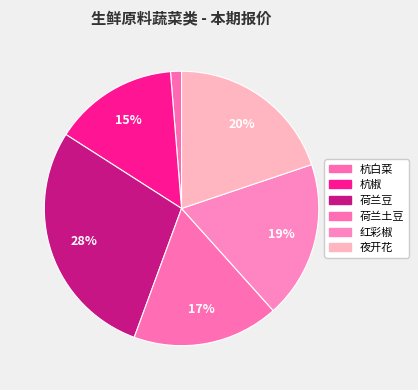

True or false: 荷兰土豆 accounts for 32% of the total.

False